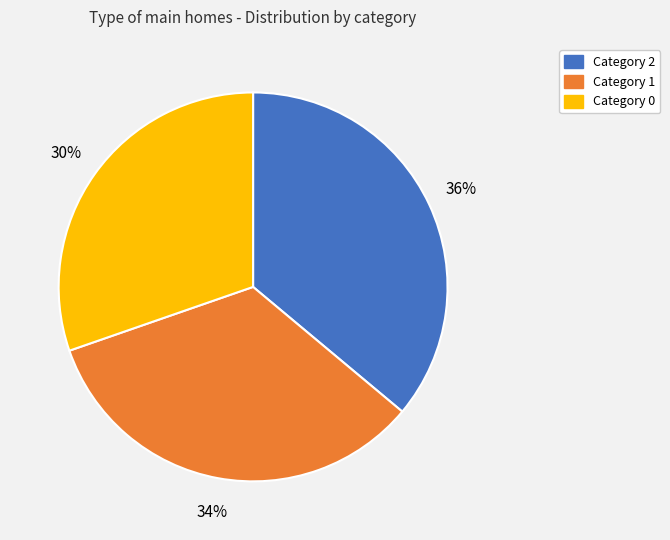

To the nearest percent, what is the average slice percentage?

33%